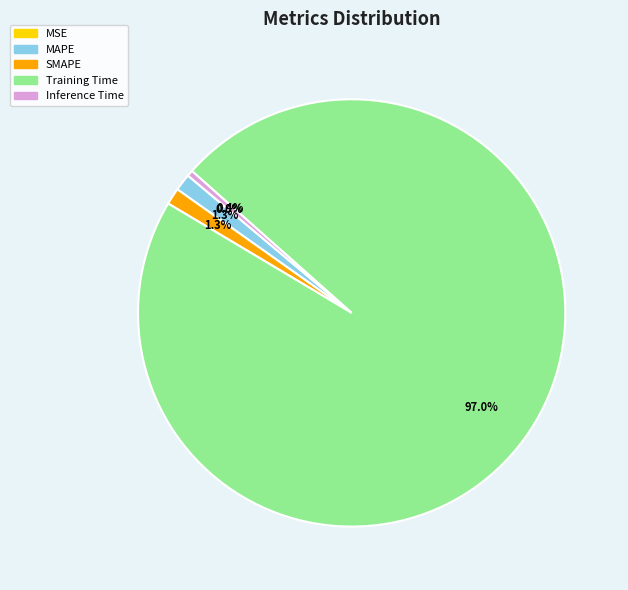

What portion of the pie excludes Training Time?

3.0%